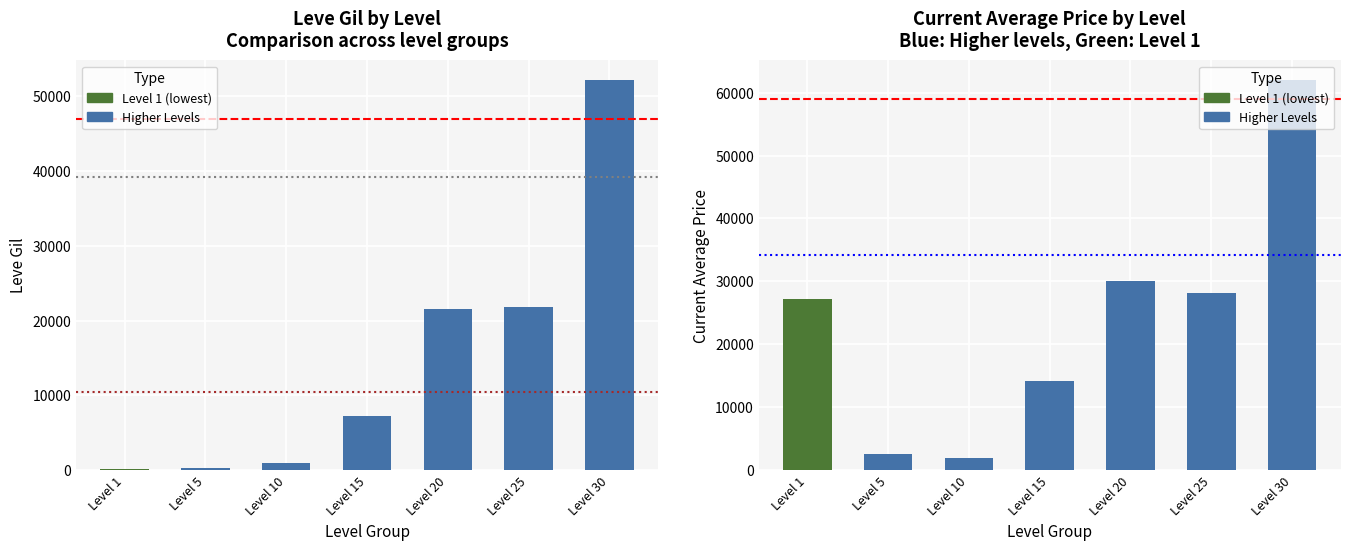

What is the value of the Leve Gil bar at the 2nd from the left?

220